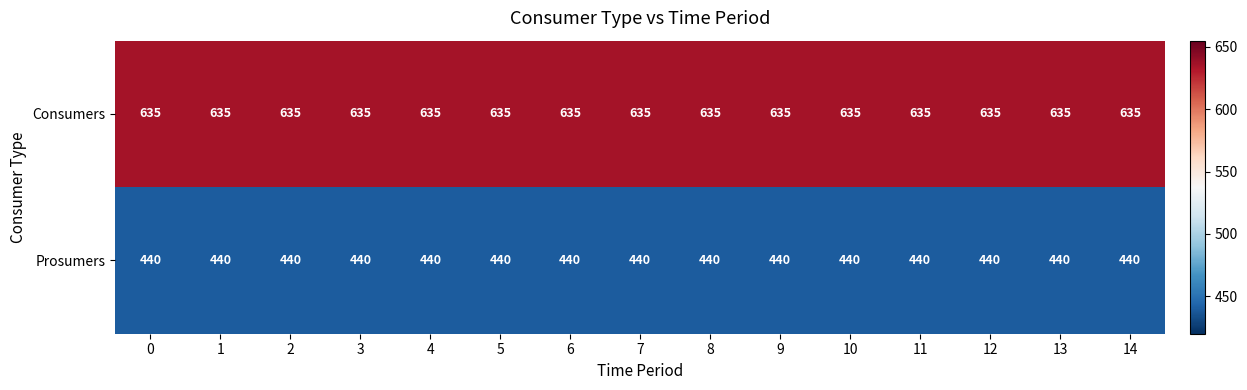

What is the sum of the Prosumers values at 13 and 11?

880